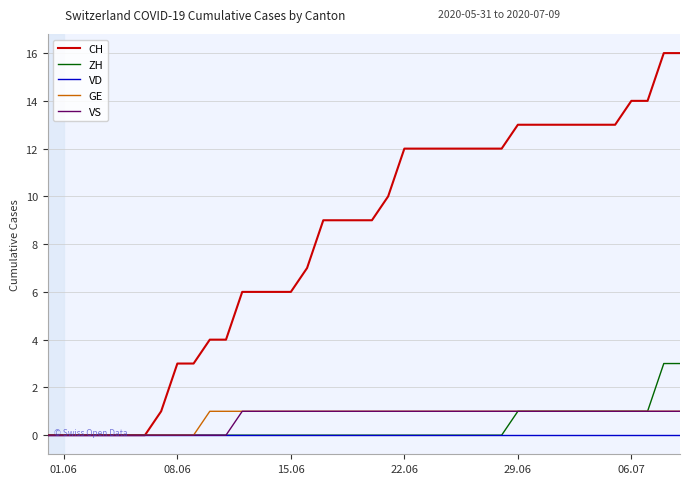

What is the greatest value displayed?

16